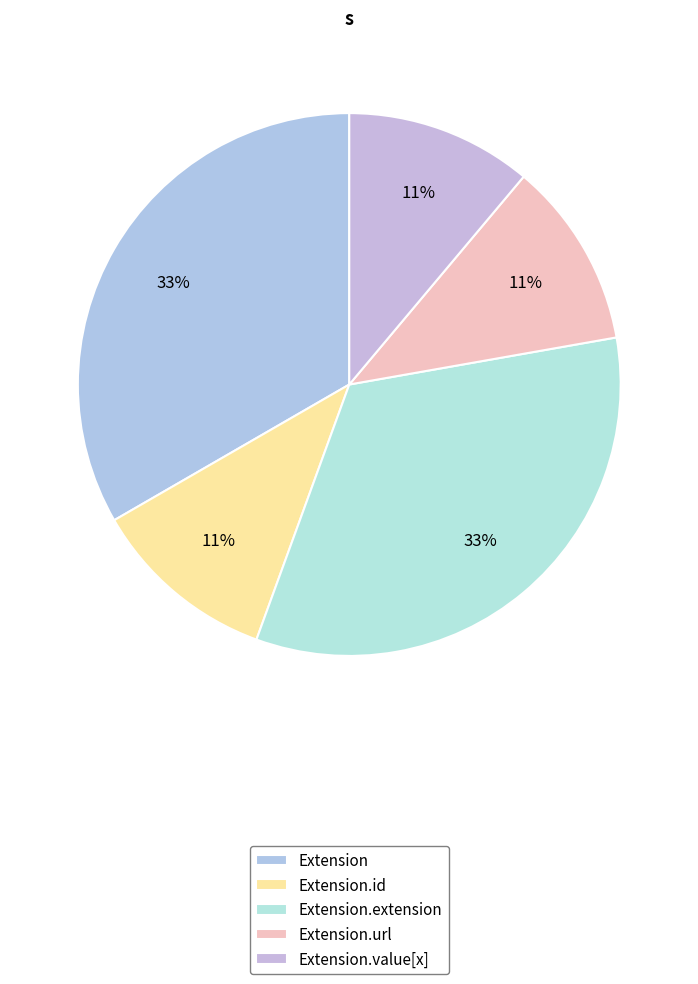

Is Extension.url the majority of the pie?

No